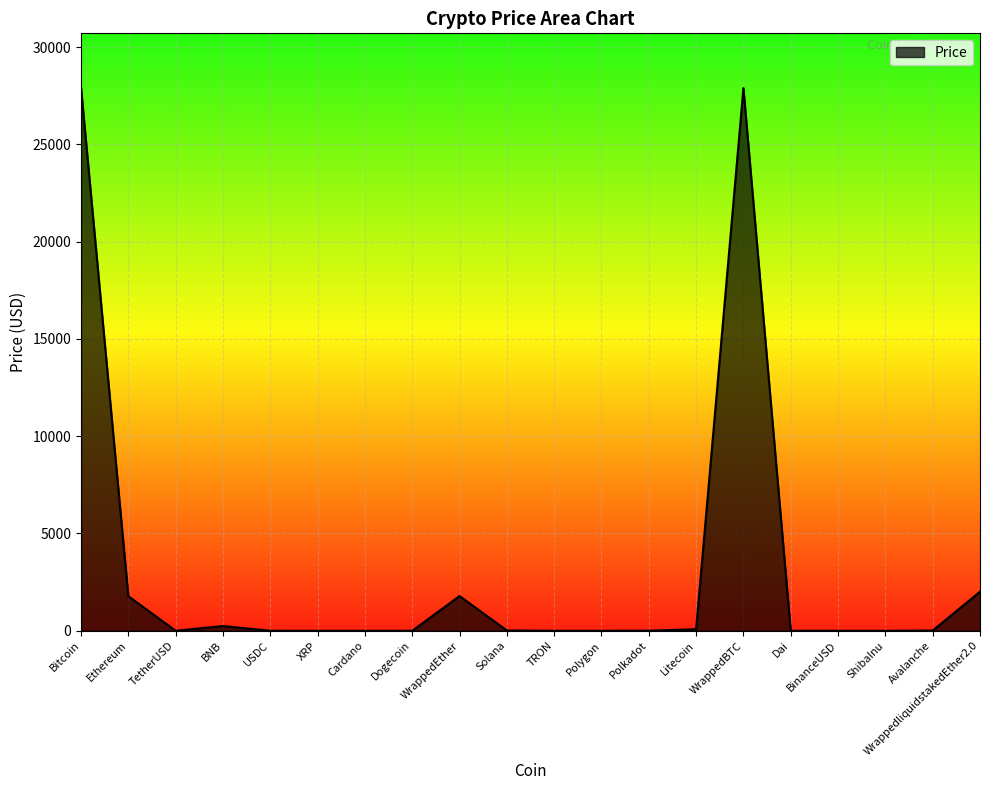

The value at WrappedBTC is 8057.5. True or false?

False